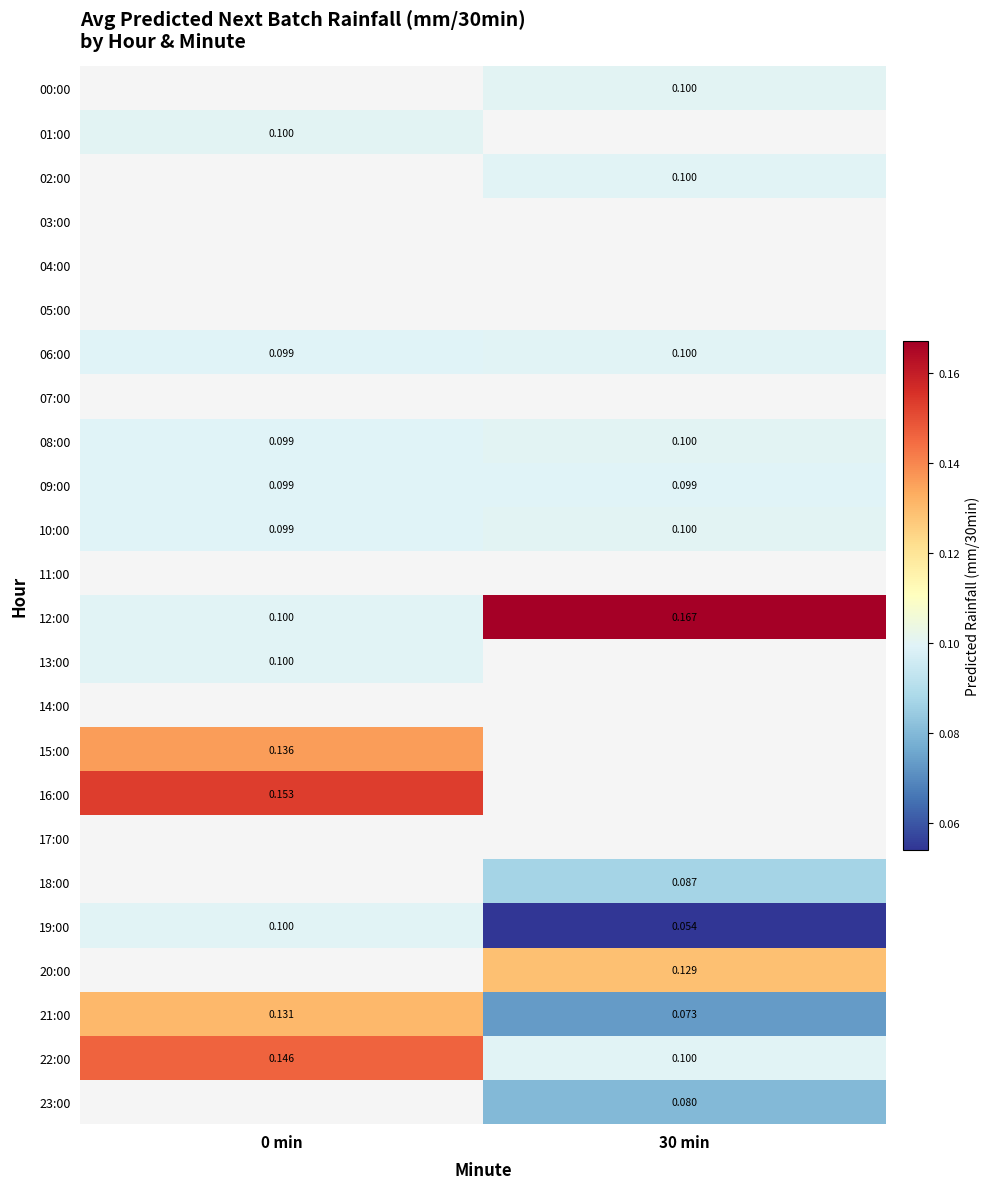

Between 30 min and 0 min, which is larger?

0 min